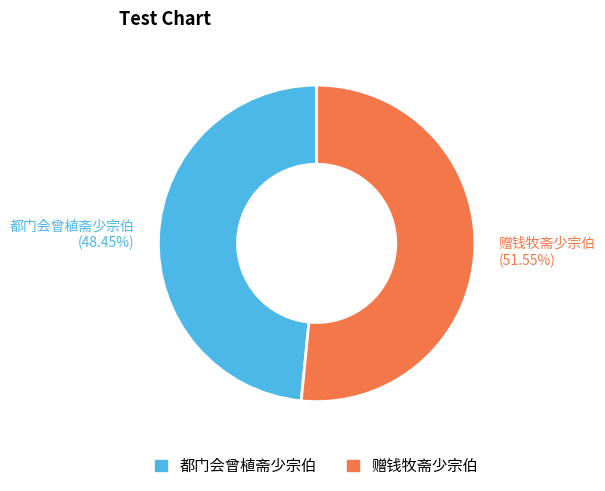

True or false: 都门会曾植斋少宗伯 accounts for 61% of the total.

False